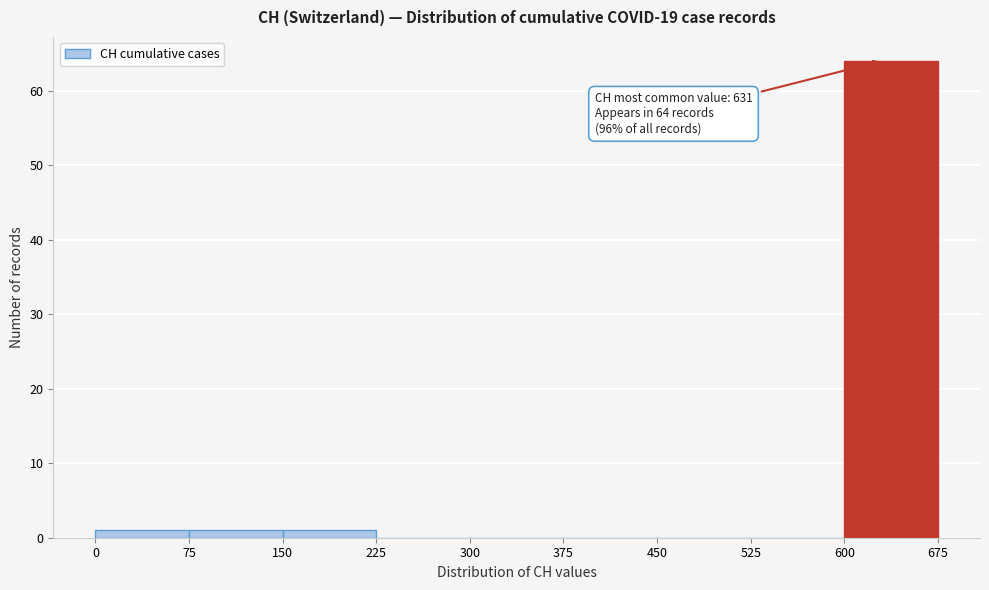

Over which range of the x-axis is the bar tallest?

600 to 675